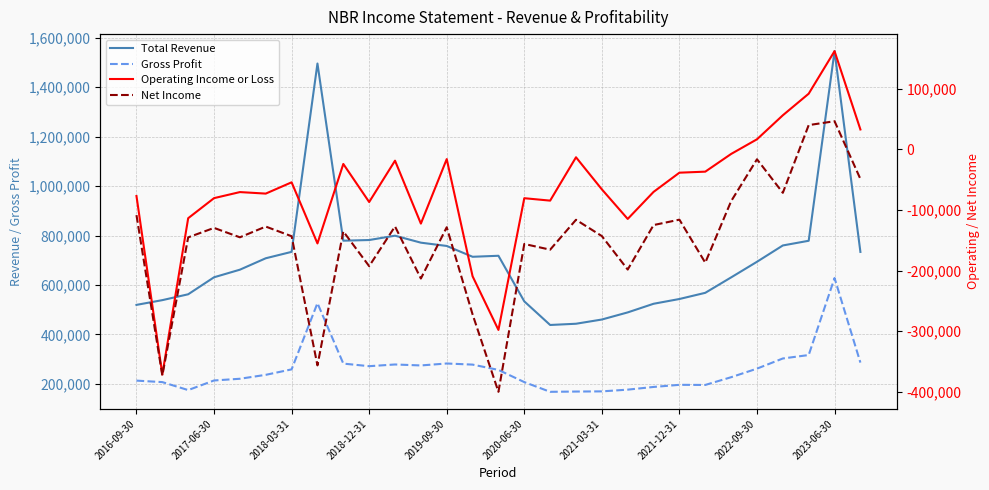

Reading left to right, list all the values displayed in this chart.

Total Revenue: 519700	538900	562600	631400	662100	708300	734200	1496100	779400	782100	799600	771400	758100	714300	718400	533900	438400	443400	460500	489300	524200	543500	568500	630900	694100	760100	779100	1546200	734000
Gross Profit: 213300	207300	175000	213900	220800	236700	258800	526700	282200	271700	278600	274700	282600	278100	256600	207300	168000	169100	169800	176800	187700	196300	195800	227100	261800	302900	316800	628300	286200
Operating Income or Loss: -77000	-371400	-113600	-80500	-70500	-73000	-54400	-155200	-24100	-86900	-18700	-122500	-16100	-209400	-297900	-80600	-84600	-13100	-66000	-114800	-70200	-38500	-36800	-7600	16600	56200	91800	162000	32800
Net Income: -108500	-373000	-145200	-129600	-145100	-127400	-143300	-356400	-135400	-192700	-127200	-213100	-128500	-272300	-400000	-156100	-165500	-116200	-143100	-198300	-124900	-116000	-187000	-85500	-16400	-71700	40000	46400	-48900